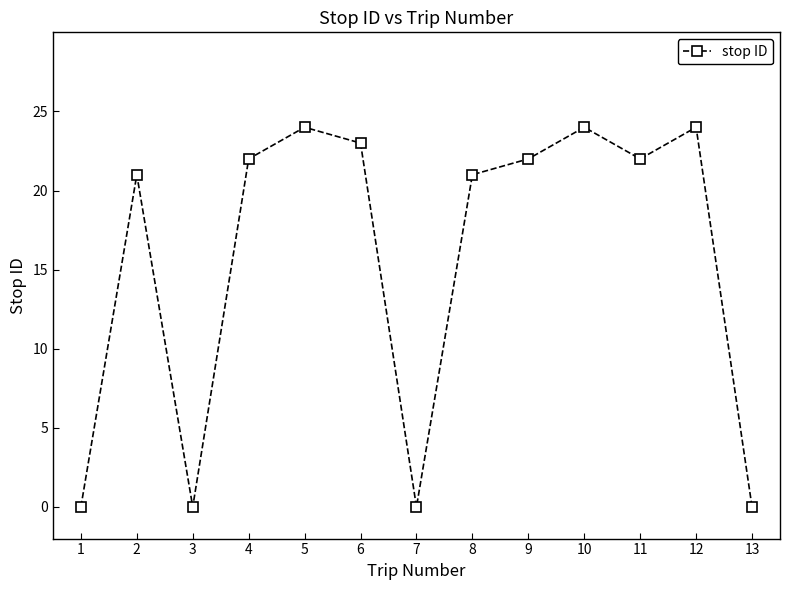

What is the change in value from 4 to 12?

+2